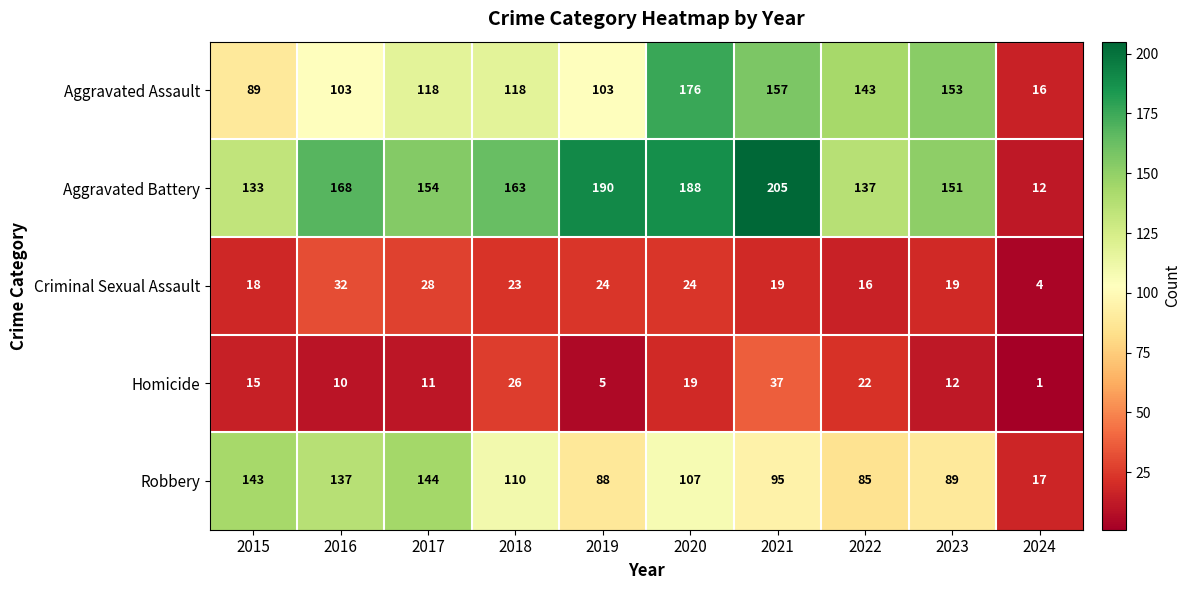

What is the average value of the Robbery series?

102